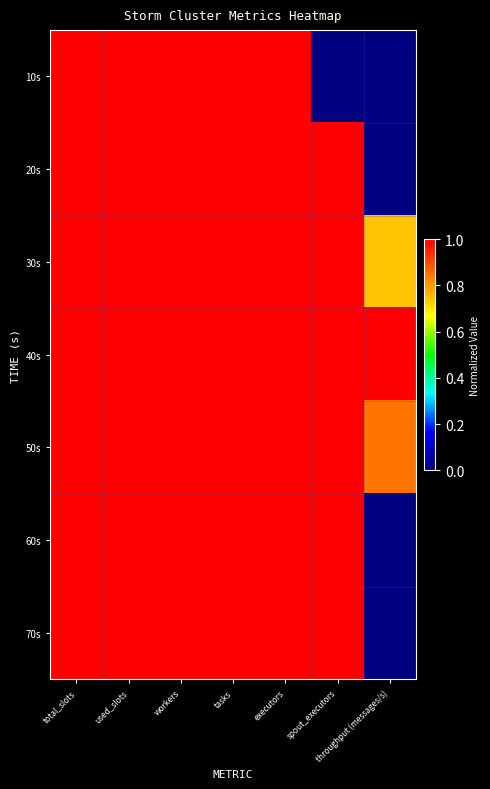

Reading right to left, transcribe all the data shown in this chart.

10s: throughput (messages/s)=0.0	spout_executors=0.0	executors=1.0	tasks=1.0	workers=1.0	used_slots=1.0	total_slots=1.0
20s: throughput (messages/s)=0.0	spout_executors=1.0	executors=1.0	tasks=1.0	workers=1.0	used_slots=1.0	total_slots=1.0
30s: throughput (messages/s)=0.7	spout_executors=1.0	executors=1.0	tasks=1.0	workers=1.0	used_slots=1.0	total_slots=1.0
40s: throughput (messages/s)=1.0	spout_executors=1.0	executors=1.0	tasks=1.0	workers=1.0	used_slots=1.0	total_slots=1.0
50s: throughput (messages/s)=0.8	spout_executors=1.0	executors=1.0	tasks=1.0	workers=1.0	used_slots=1.0	total_slots=1.0
60s: throughput (messages/s)=0.0	spout_executors=1.0	executors=1.0	tasks=1.0	workers=1.0	used_slots=1.0	total_slots=1.0
70s: throughput (messages/s)=0.0	spout_executors=1.0	executors=1.0	tasks=1.0	workers=1.0	used_slots=1.0	total_slots=1.0